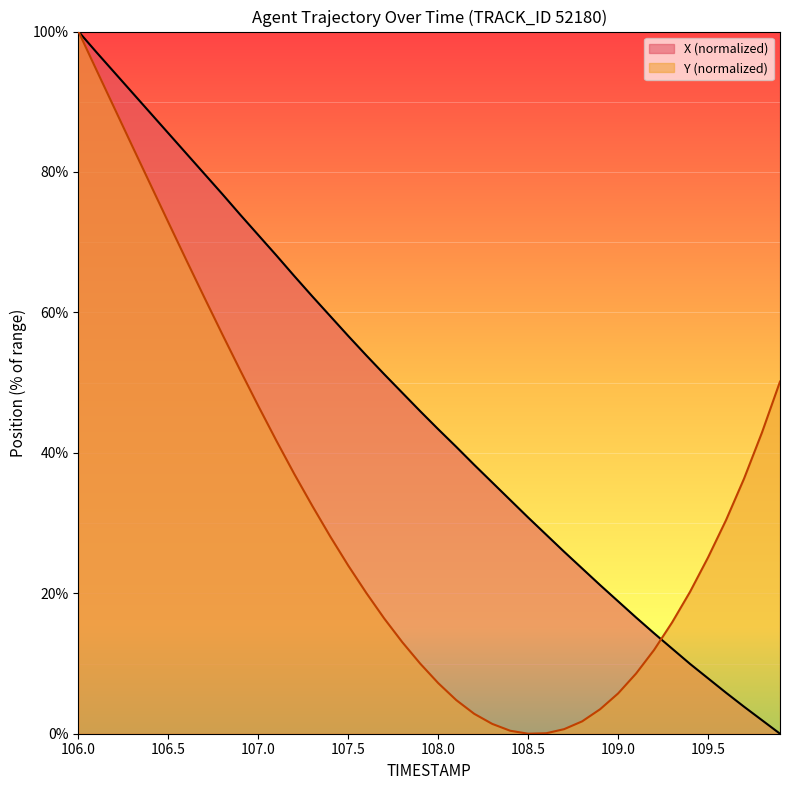

At which category is the sum across all series the highest?

106.0